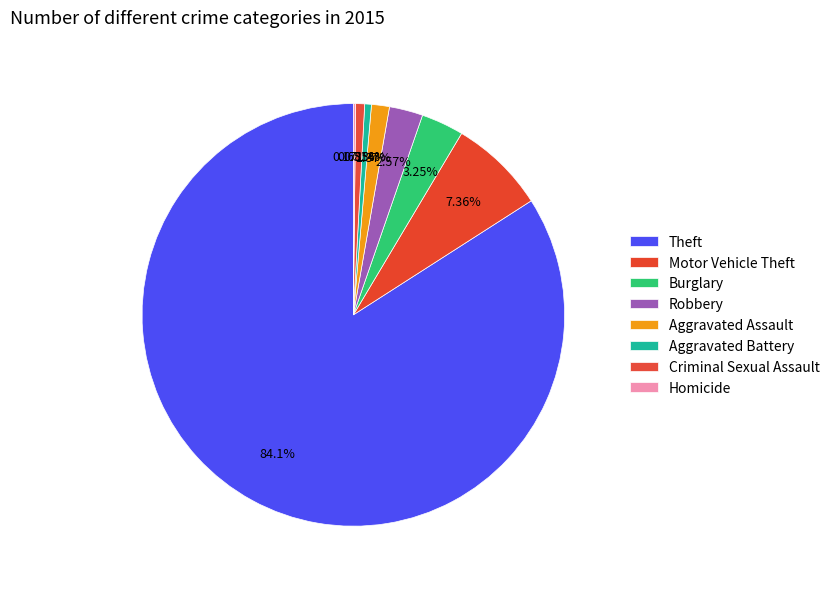

What percentage do Homicide and Motor Vehicle Theft together represent?

7.5%